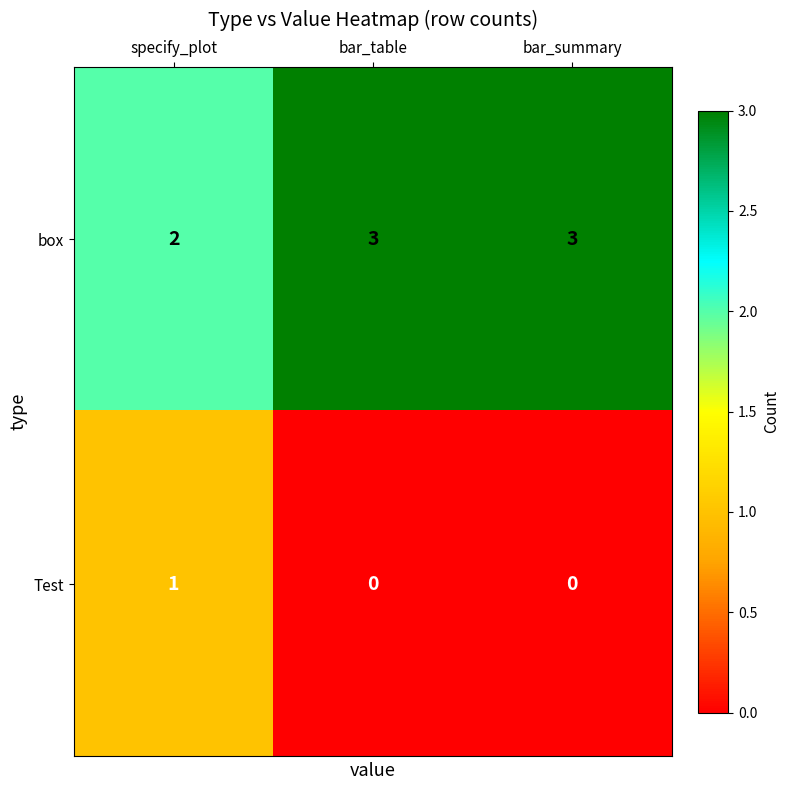

Which series has the largest total across all categories?

box